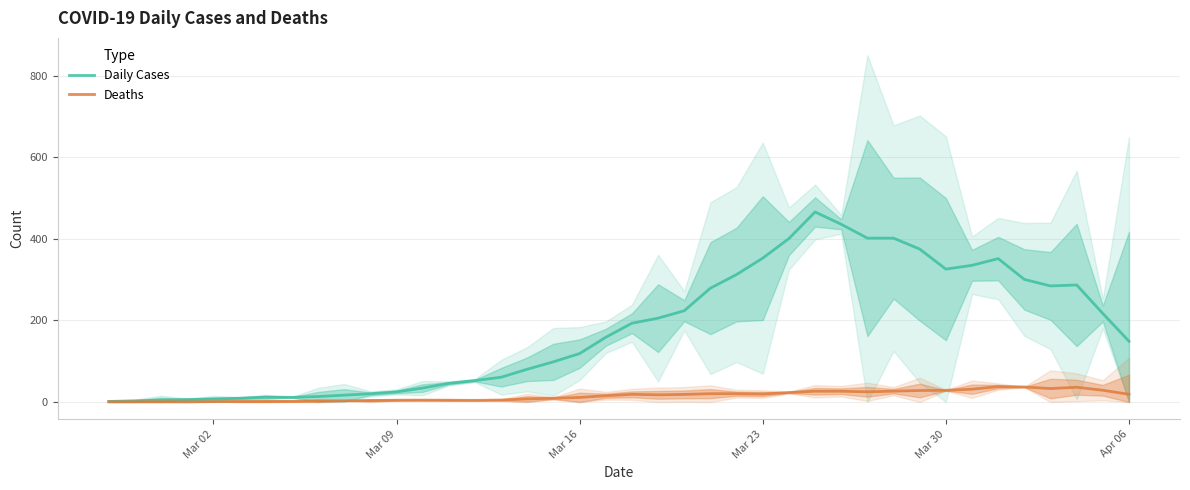

At how many categories does at least one series exceed 20?

30